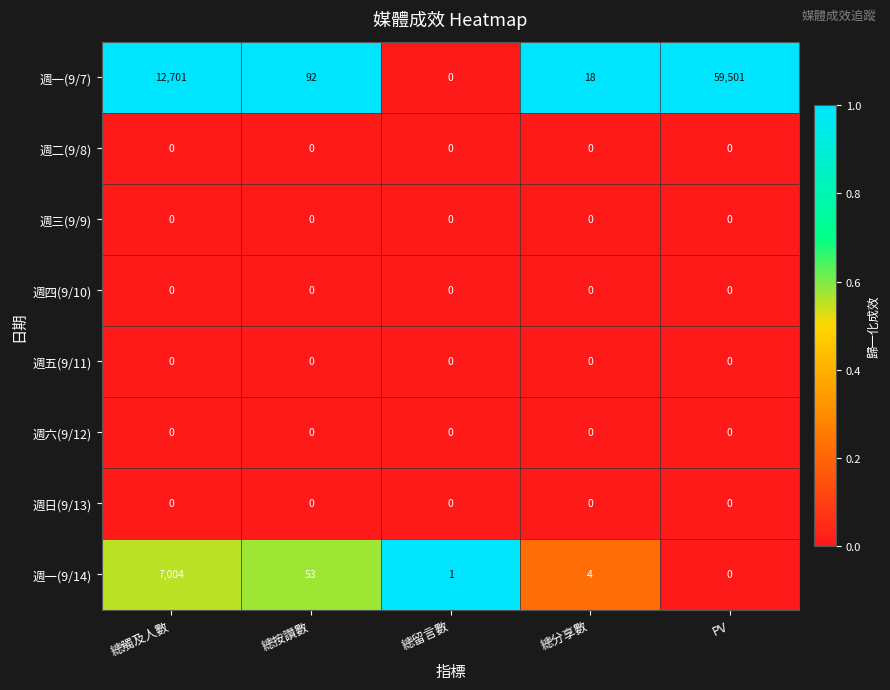

Count the number of data series in this chart.

8